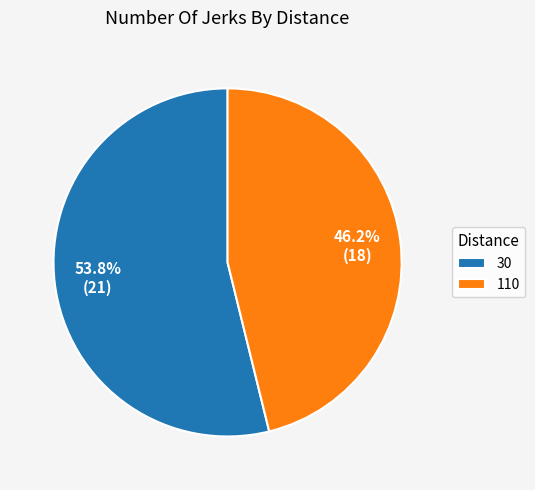

To the nearest percent, what is the difference between the 110 and 30 slice percentages?

8%